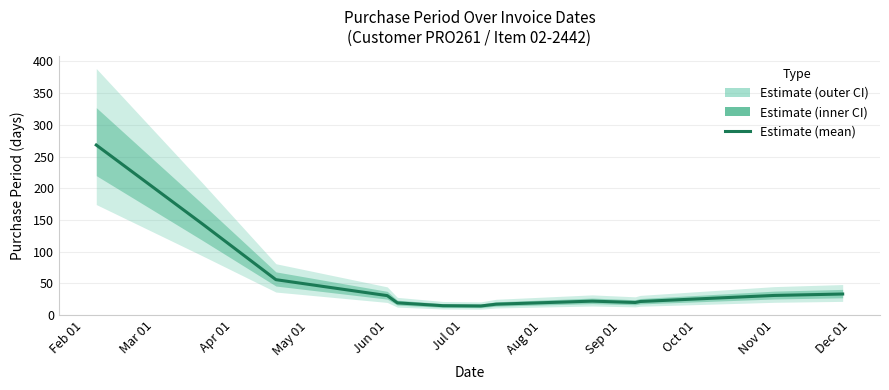

What is the greatest value displayed?

268.1